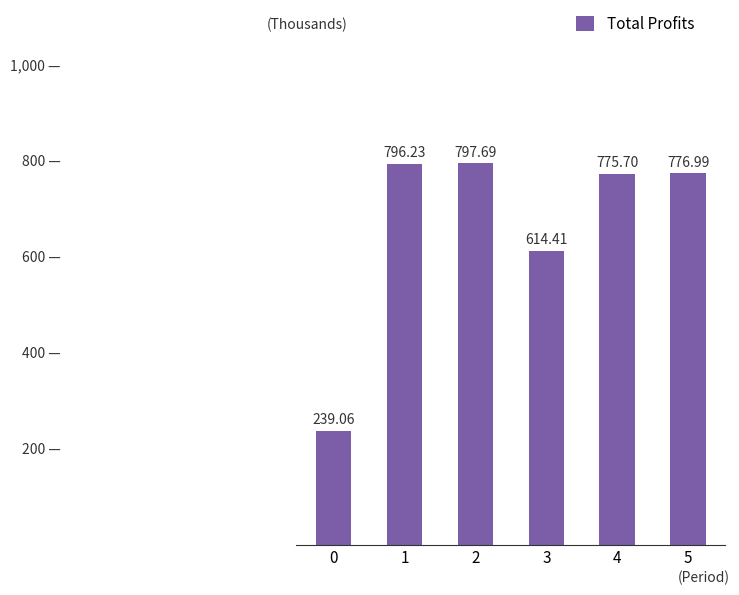

Does the chart contain any negative values?

No